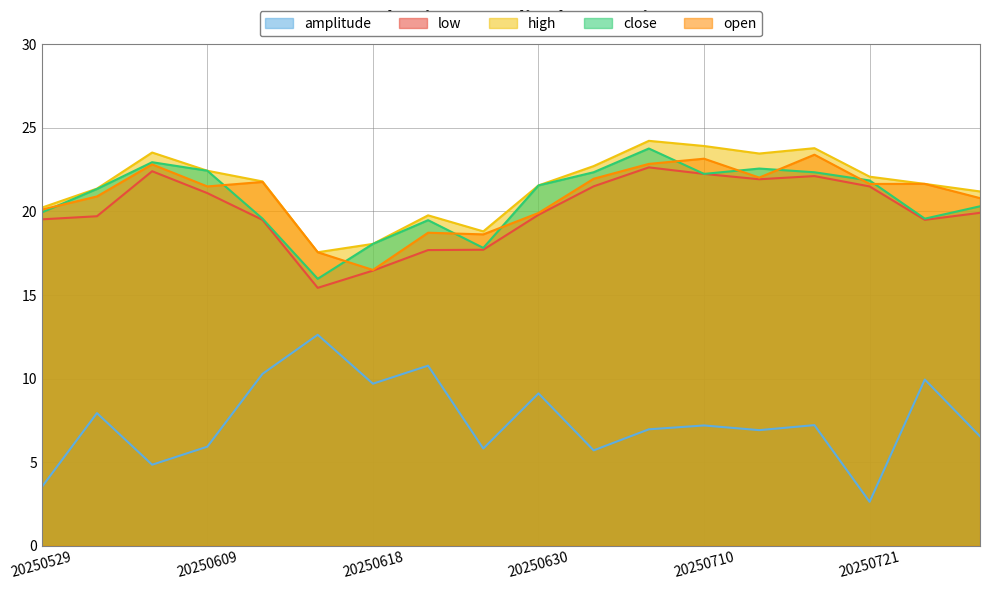

What are all the series names shown in the legend?

amplitude, low, high, close, open